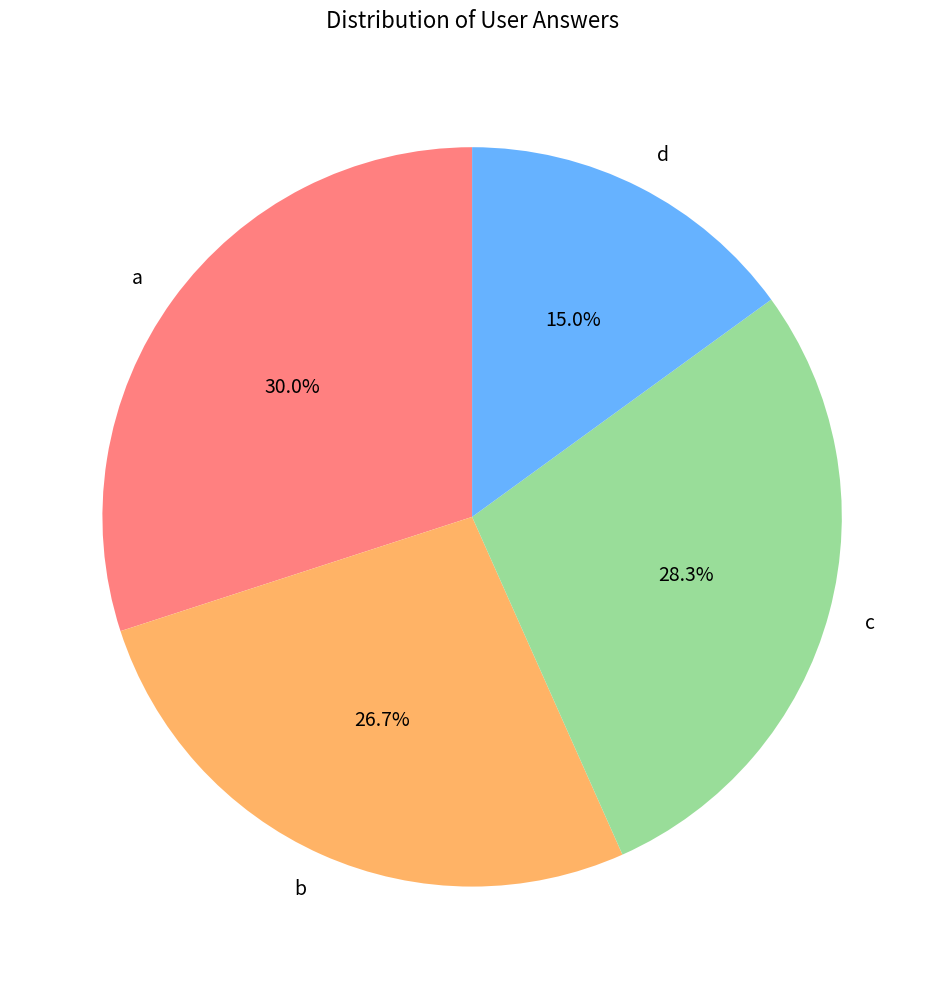

What is the smallest slice in the pie chart?

d